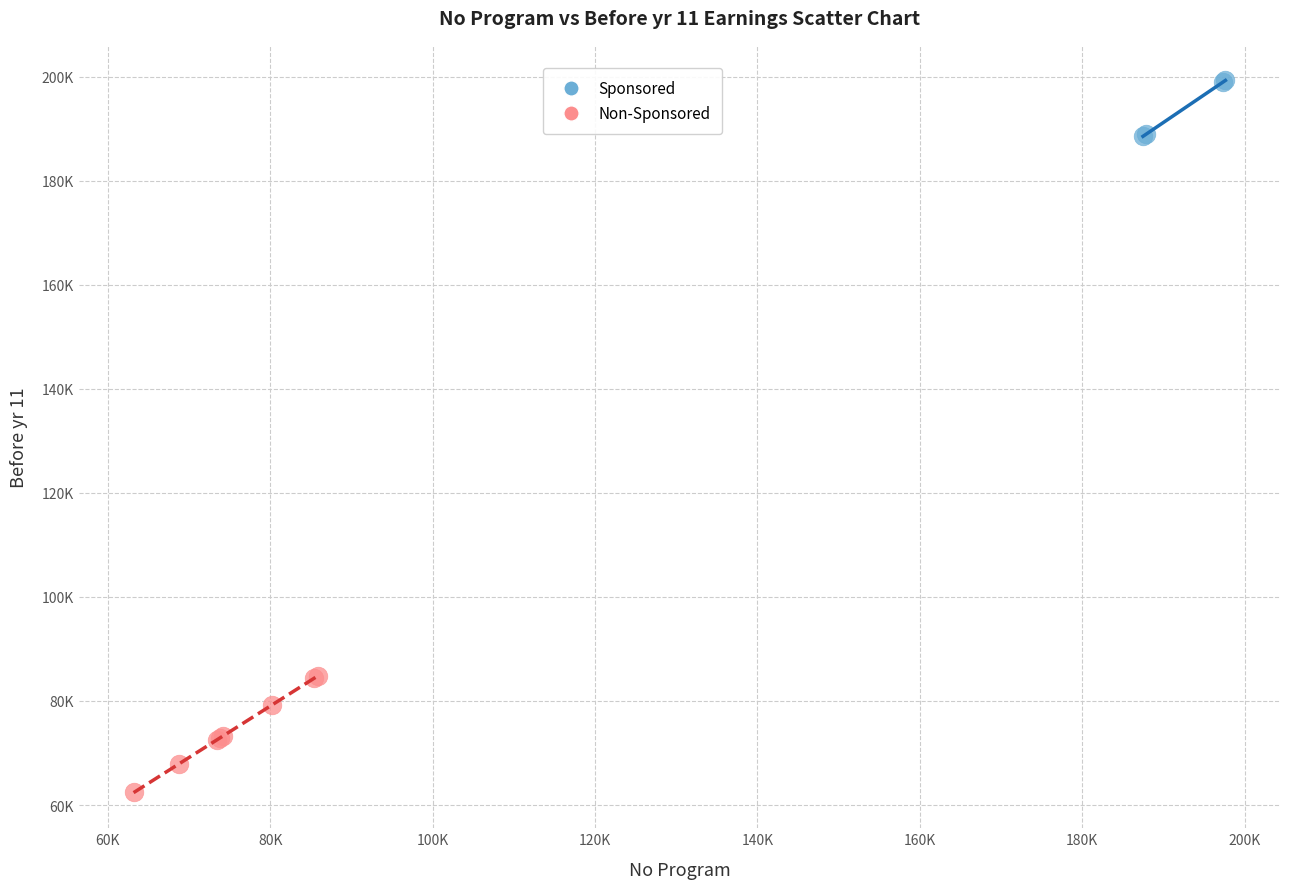

Which series reaches the minimum Y coordinate?

Non-Sponsored